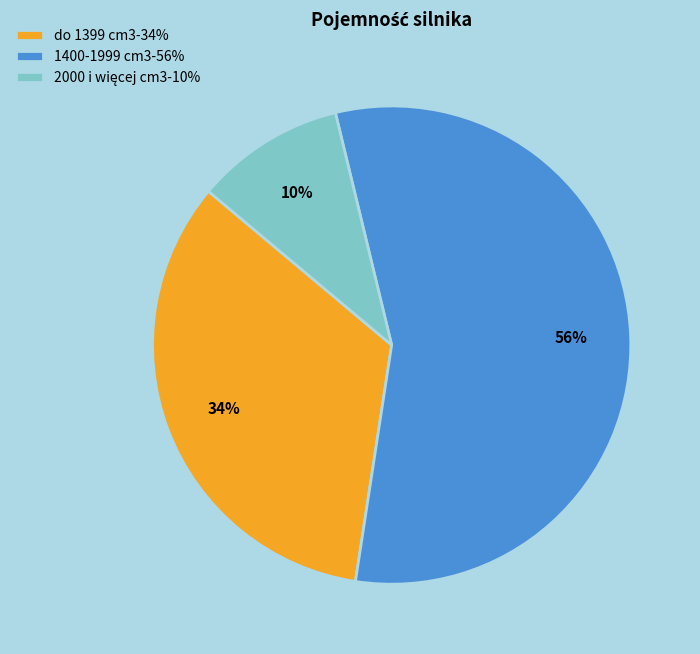

To the nearest percent, what is the difference between the largest and smallest slice percentages?

46%